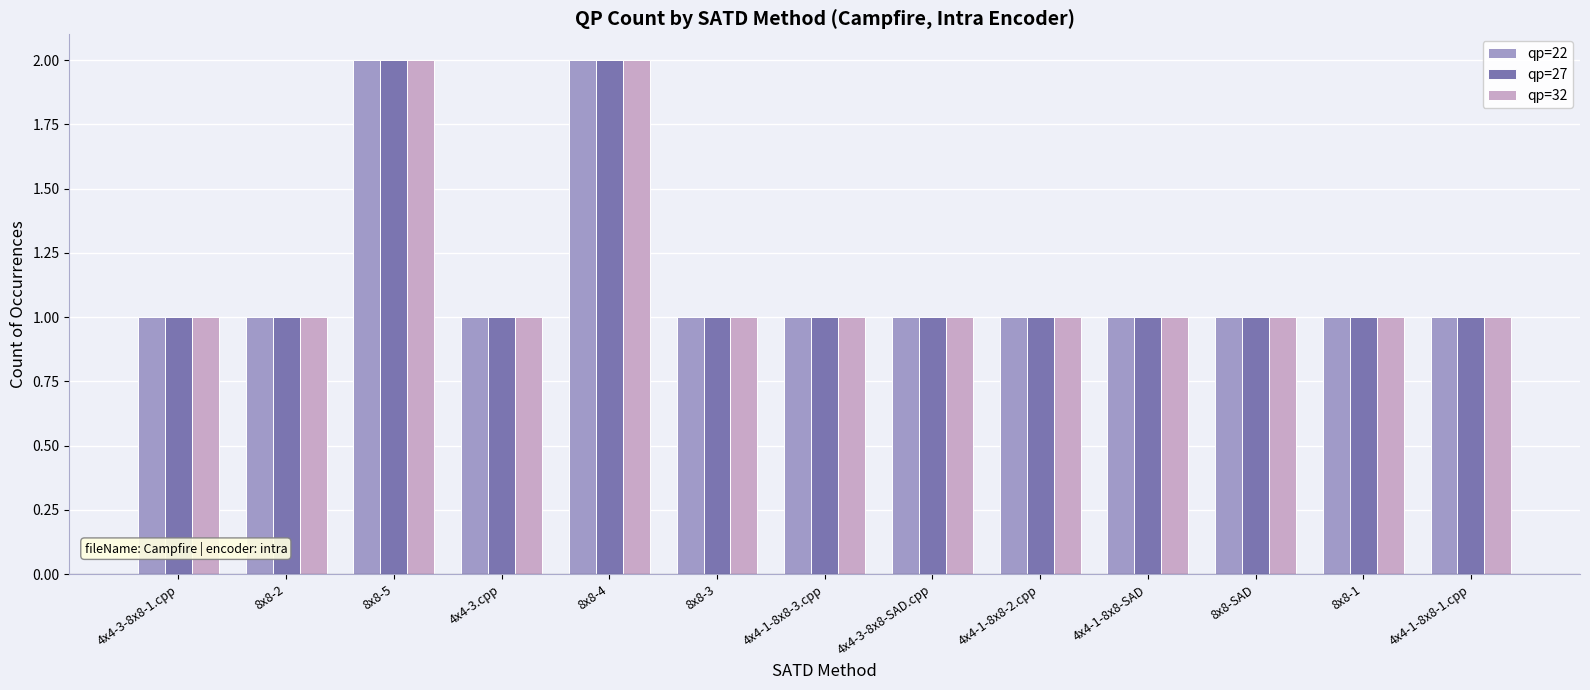

What is the average value of the qp=22 series?

1